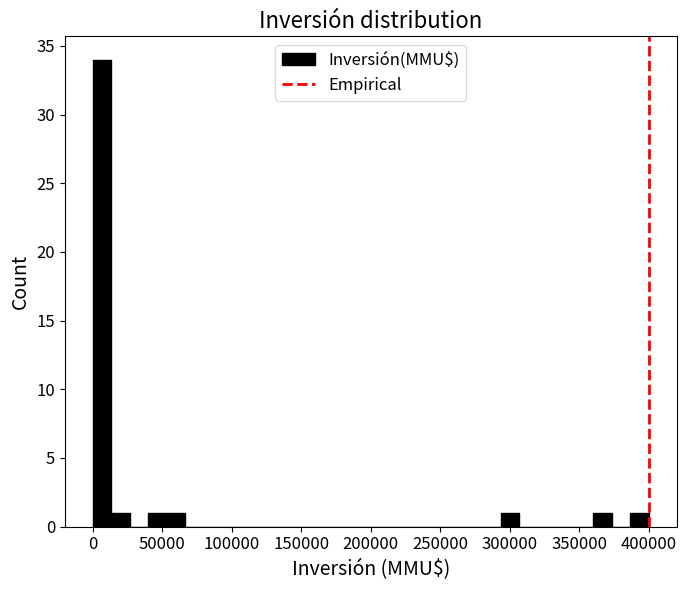

Around what value on the x-axis is the tallest bar? Give the approximate position of its centre, as read against the axis.

5000